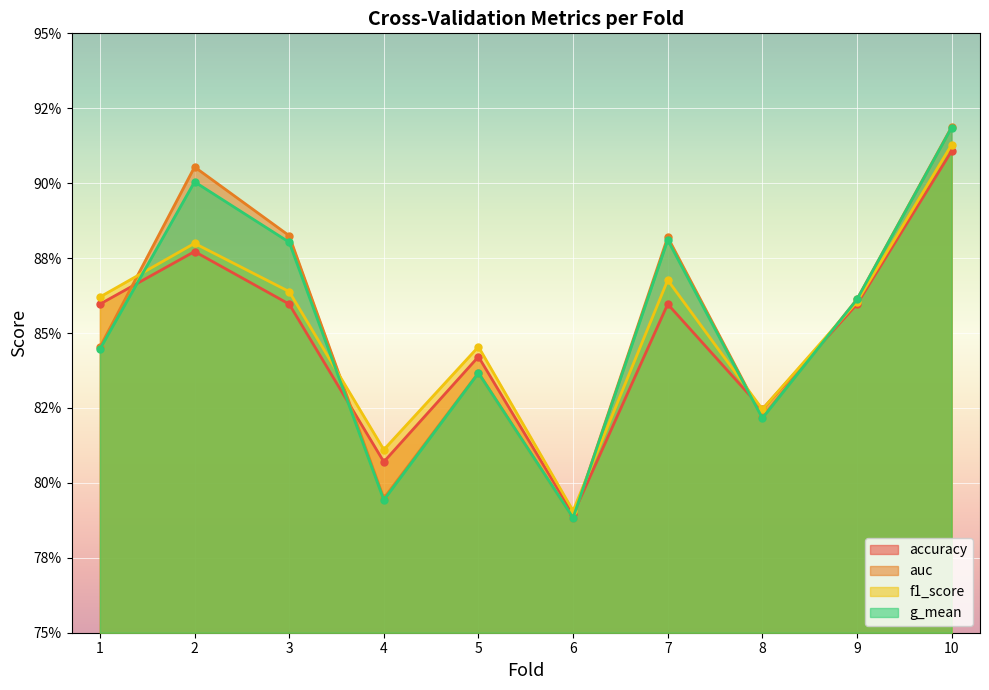

Where is g_mean nearest to the value 0?

6